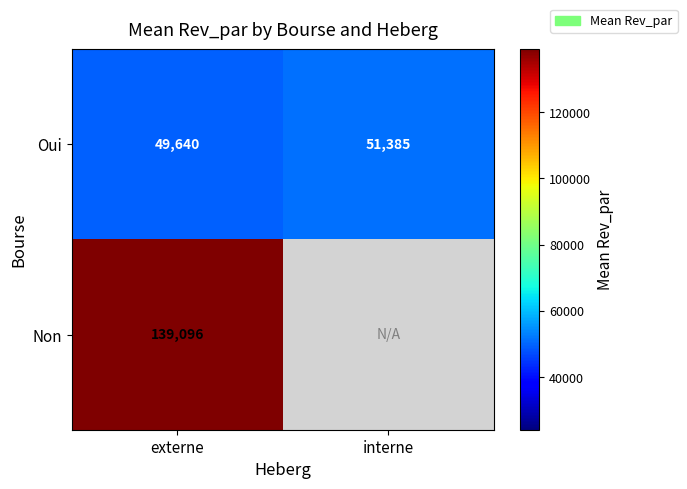

How many distinct data groups are displayed?

2